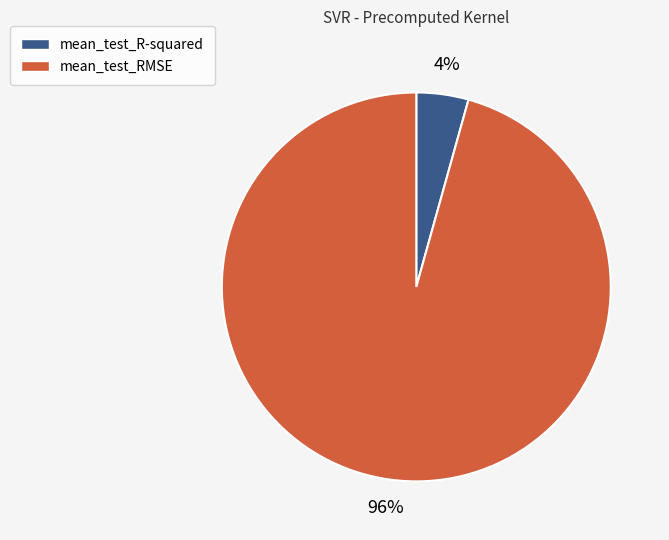

To the nearest percent, what is the combined percentage of mean_test_RMSE and mean_test_R-squared?

100%